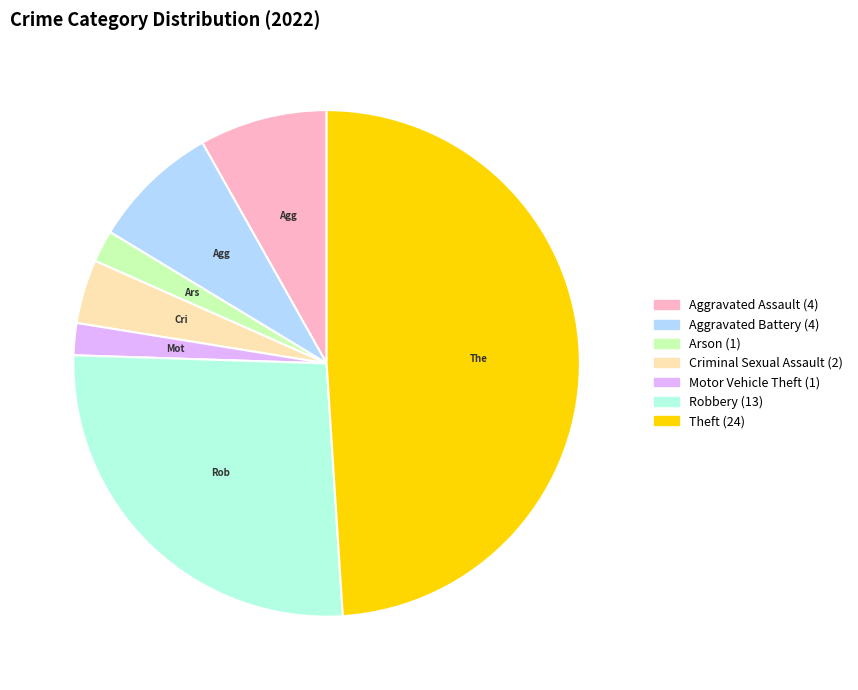

Is there a majority slice in this chart?

No